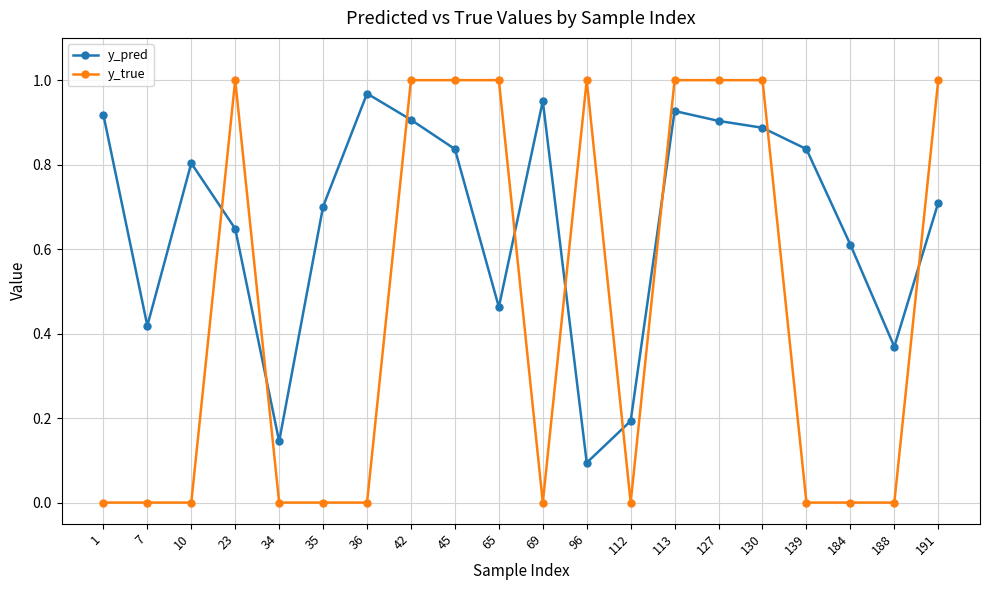

At which category is the sum across all series the highest?

113